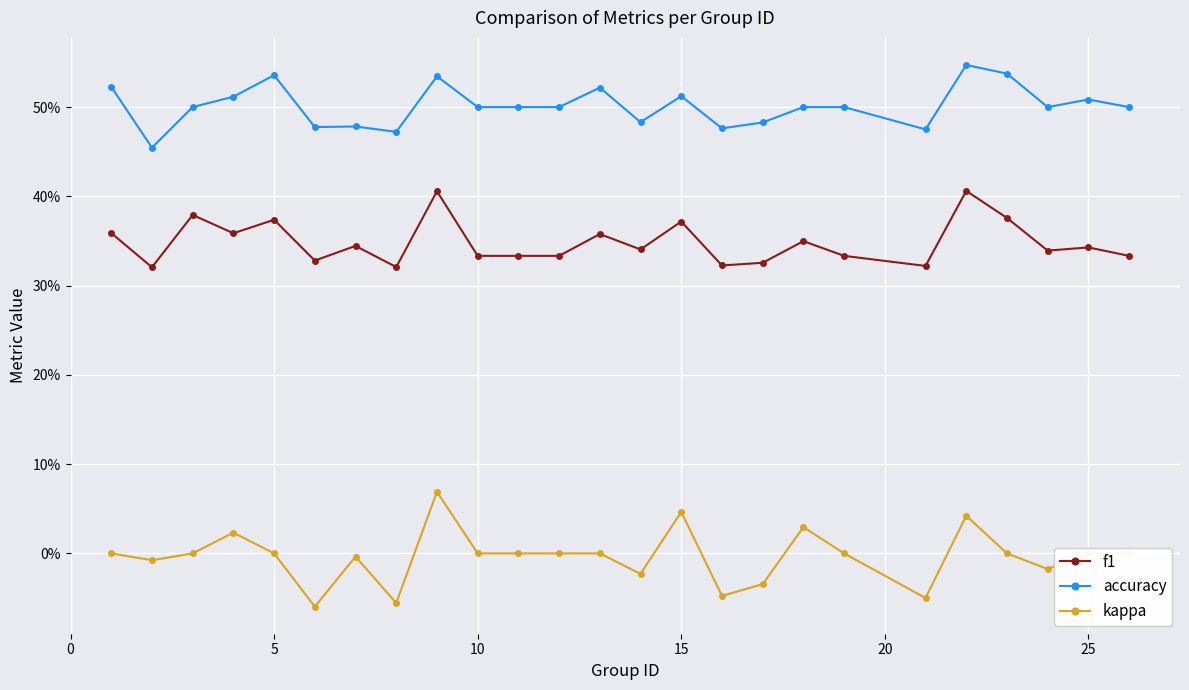

What are all the series names shown in the legend?

f1, accuracy, kappa